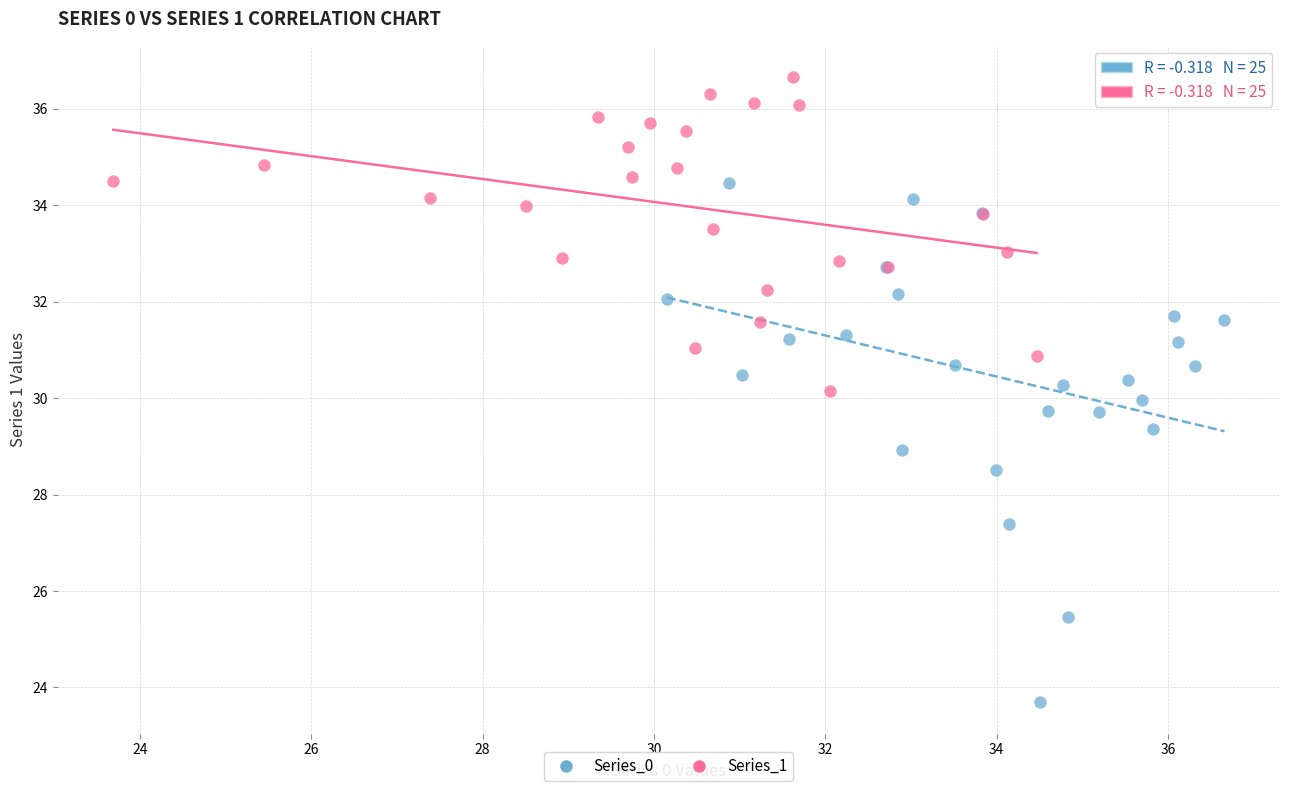

Which series reaches the maximum Y coordinate?

Series_1